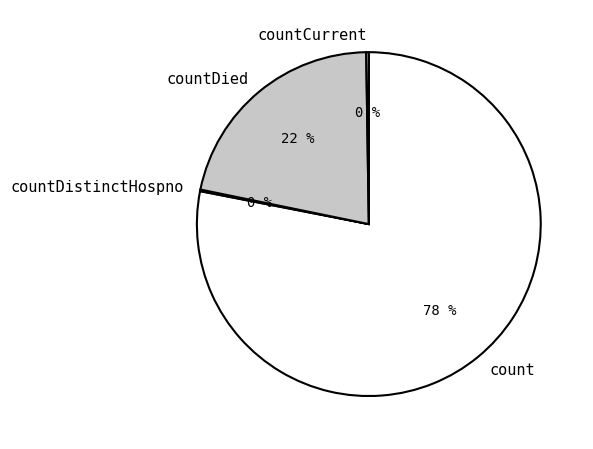

Is it true that countDied is 22% of the pie?

True